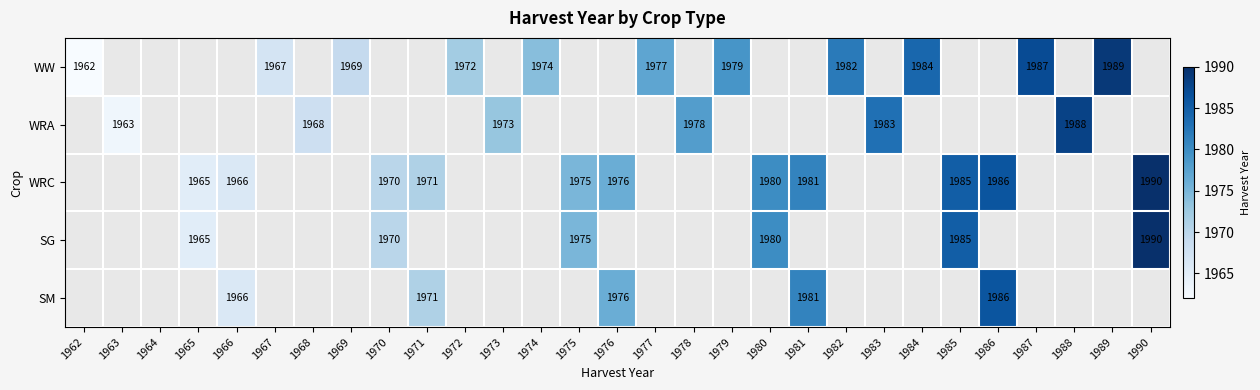

How many data points does each series have?

29